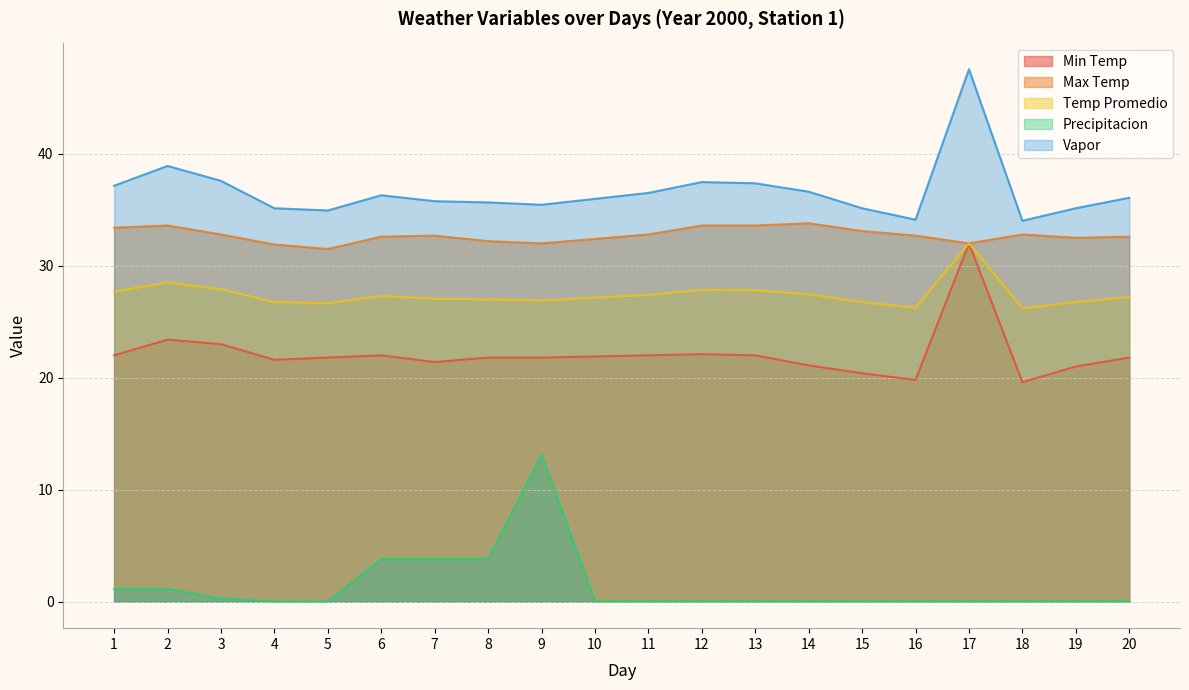

How many interior local valleys does the Min Temp series have?

4